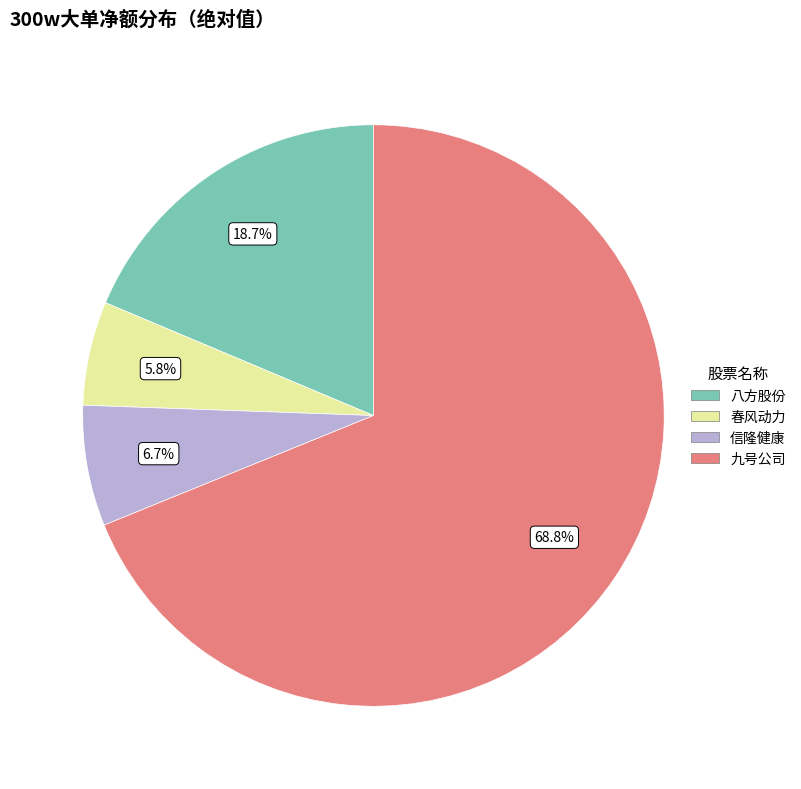

Does any single category account for the majority?

Yes